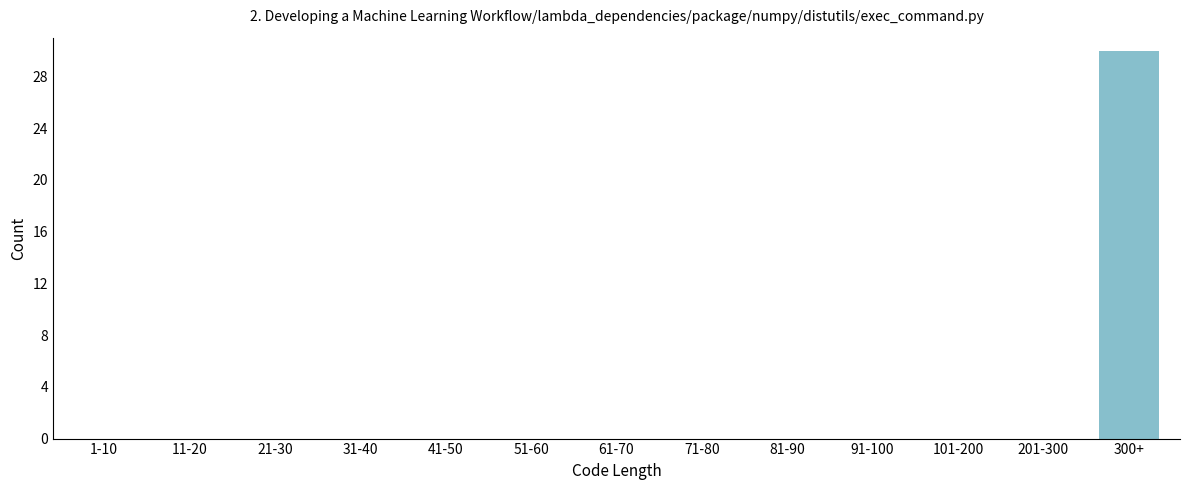

Reading left to right, what are all the values shown in this chart?

1-10=0	11-20=0	21-30=0	31-40=0	41-50=0	51-60=0	61-70=0	71-80=0	81-90=0	91-100=0	101-200=0	201-300=0	300+=30